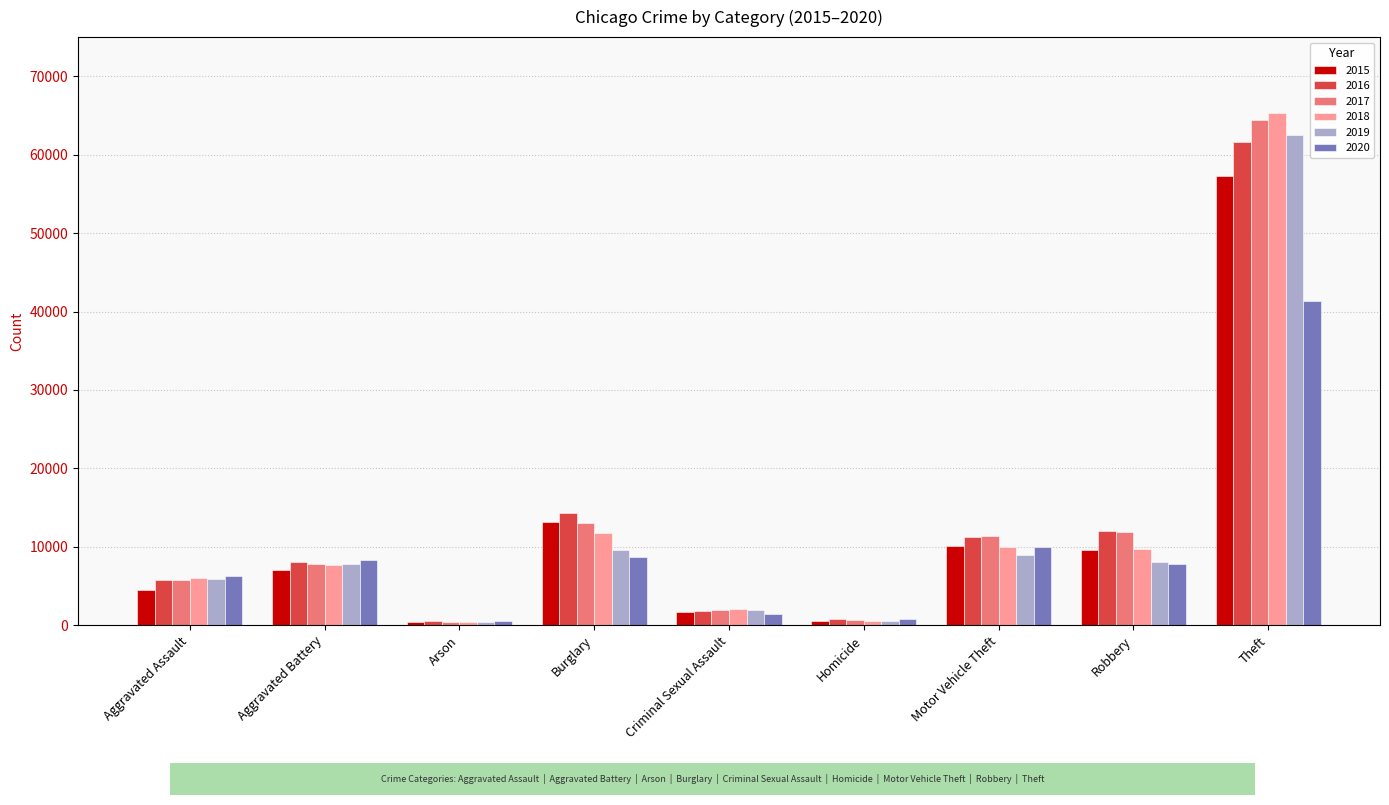

What is the greatest value displayed?

65287